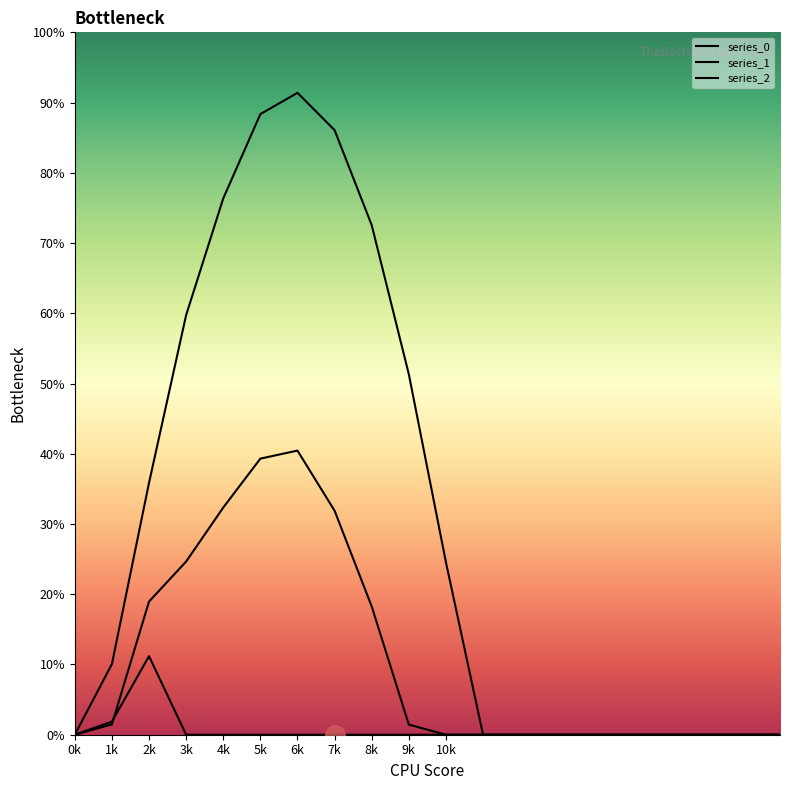

At which label does series_1 reach its minimum?

0k